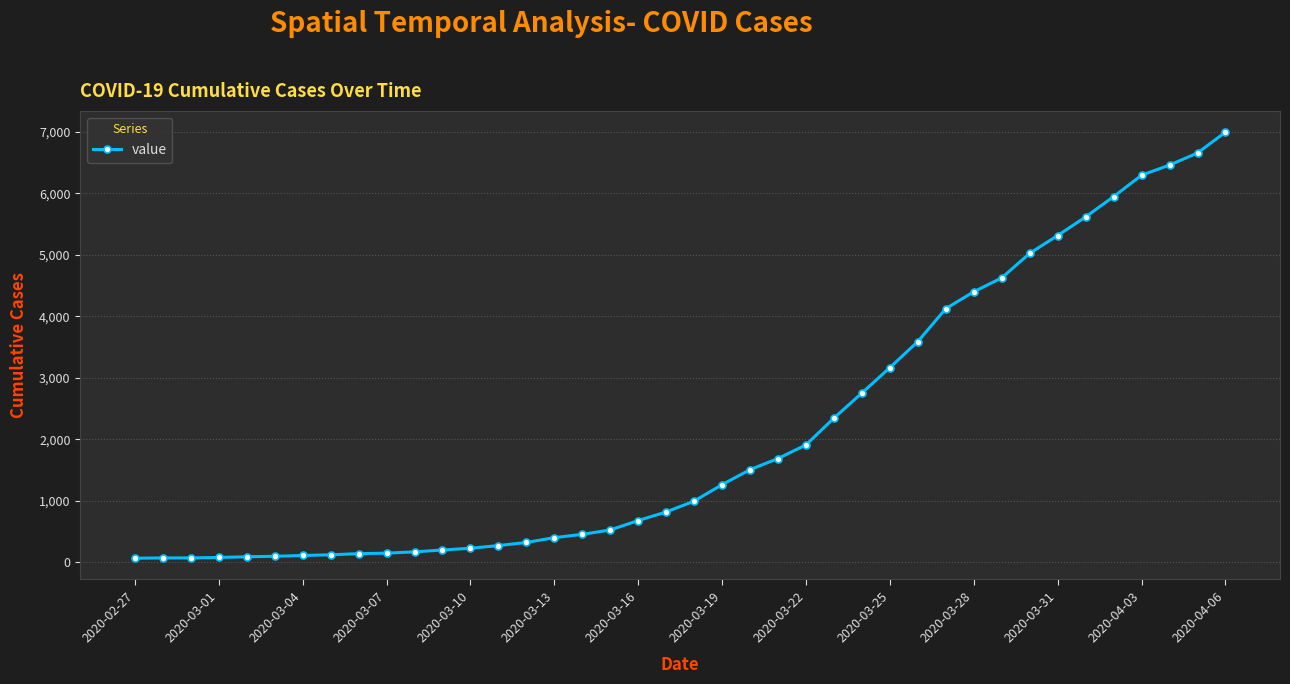

What is the average value?

2142